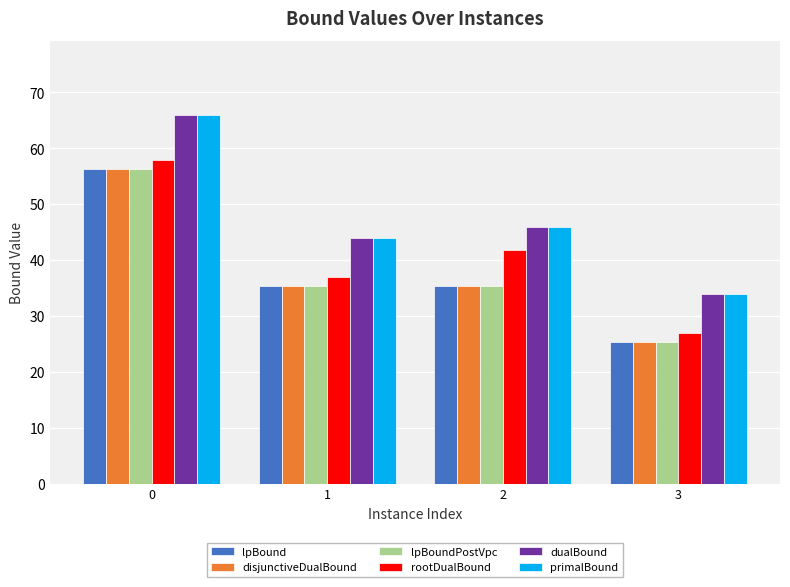

What is the maximum value for lpBound?

56.3